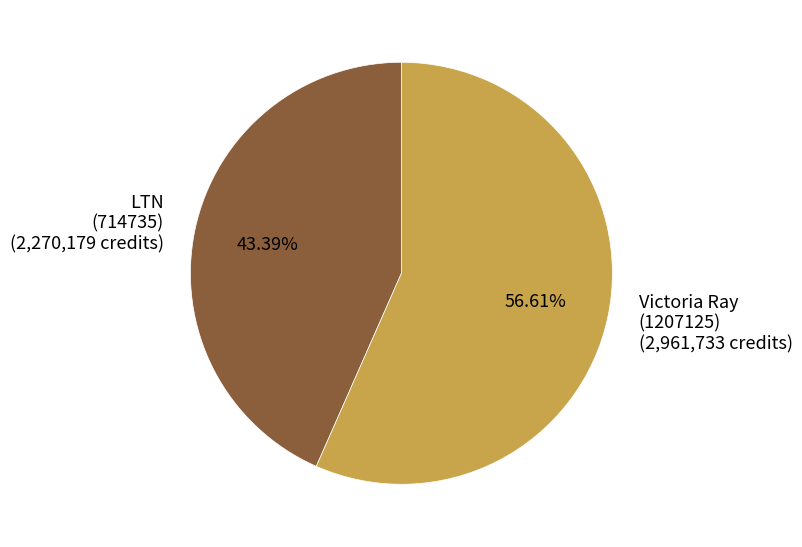

Does LTN (714735) (2,270,179 credits) account for over 50% of the chart?

No